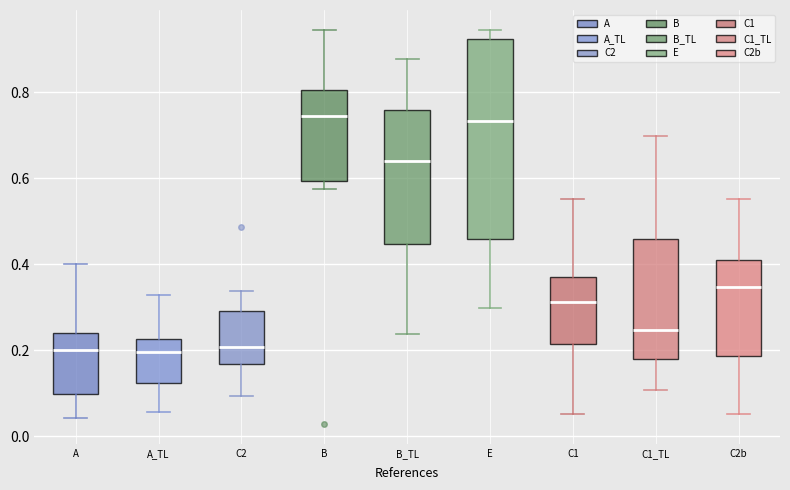

Comparing the boxes themselves (not the whiskers), which one is the tallest?

E